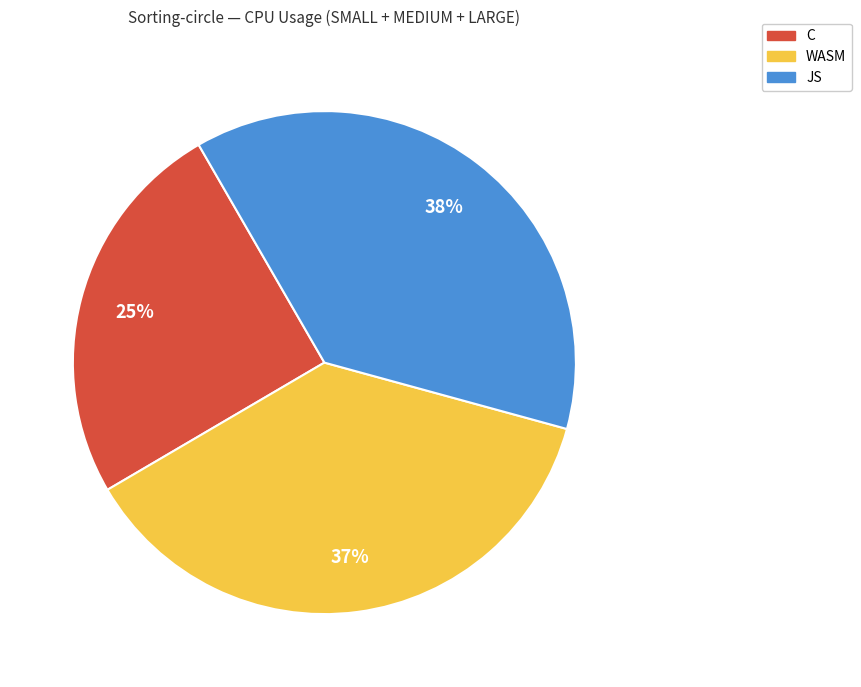

To the nearest percent, what is the average slice percentage?

33%